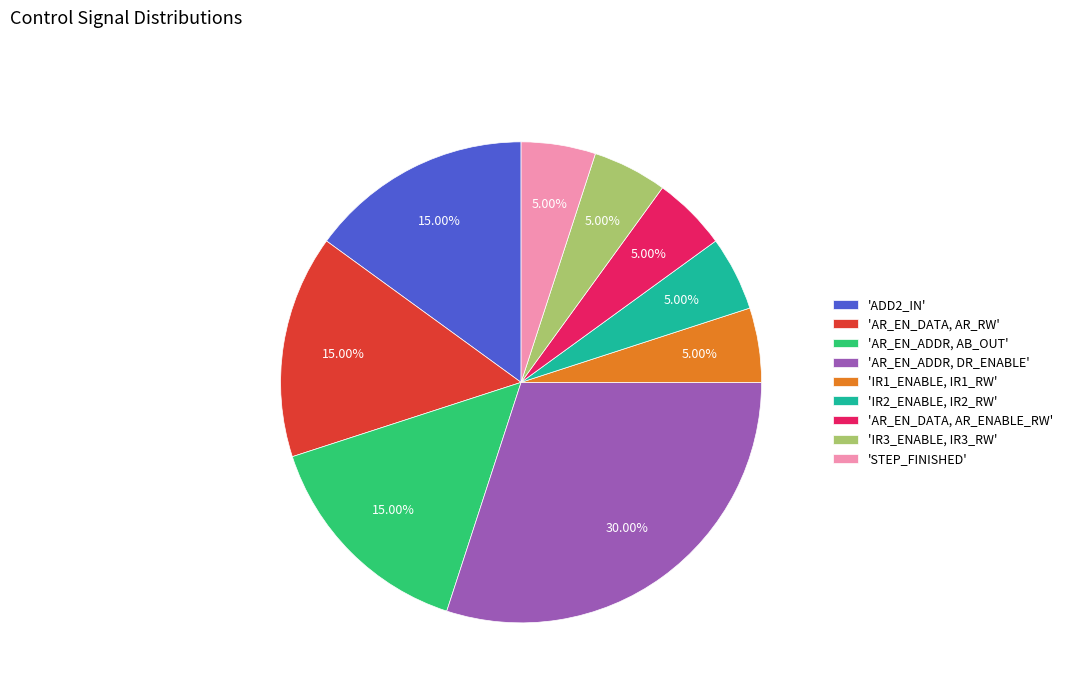

What is the largest slice in the pie chart?

'AR_EN_ADDR, DR_ENABLE'